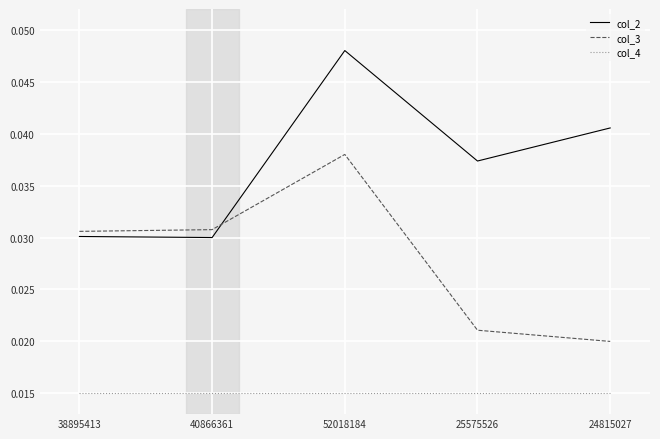

Rank the series at 40866361 from highest to lowest value.

col_3, col_2, col_4